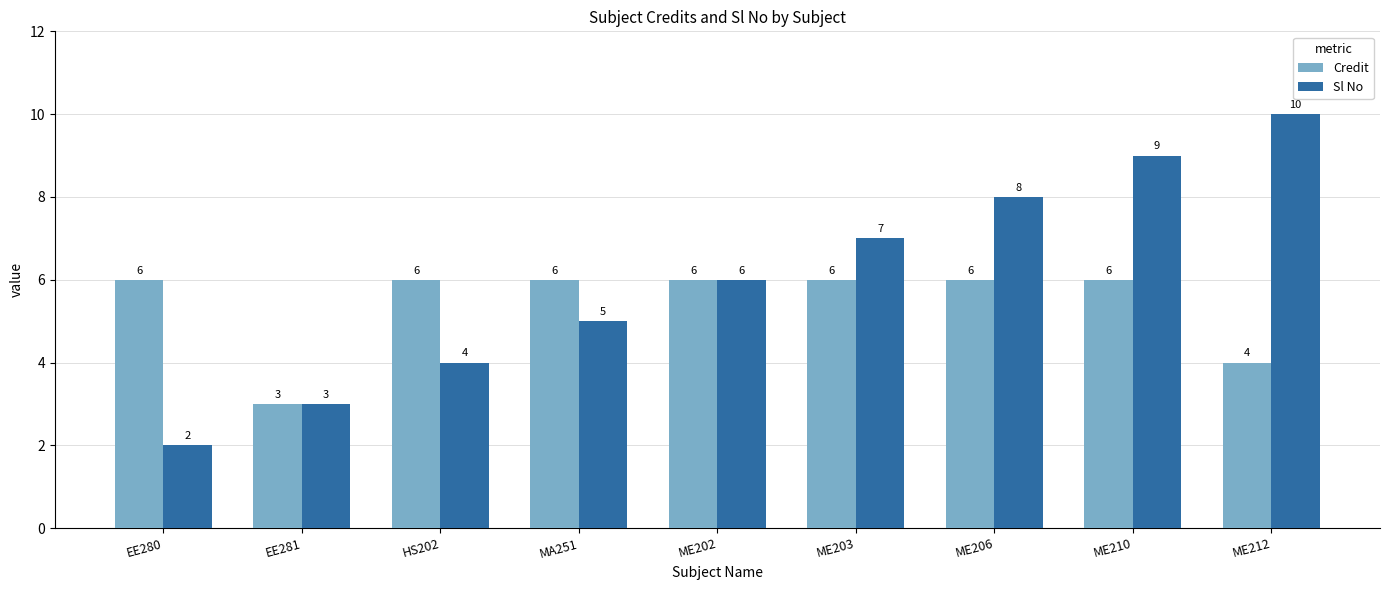

Rank the series by their maximum value, from highest to lowest.

Sl No, Credit